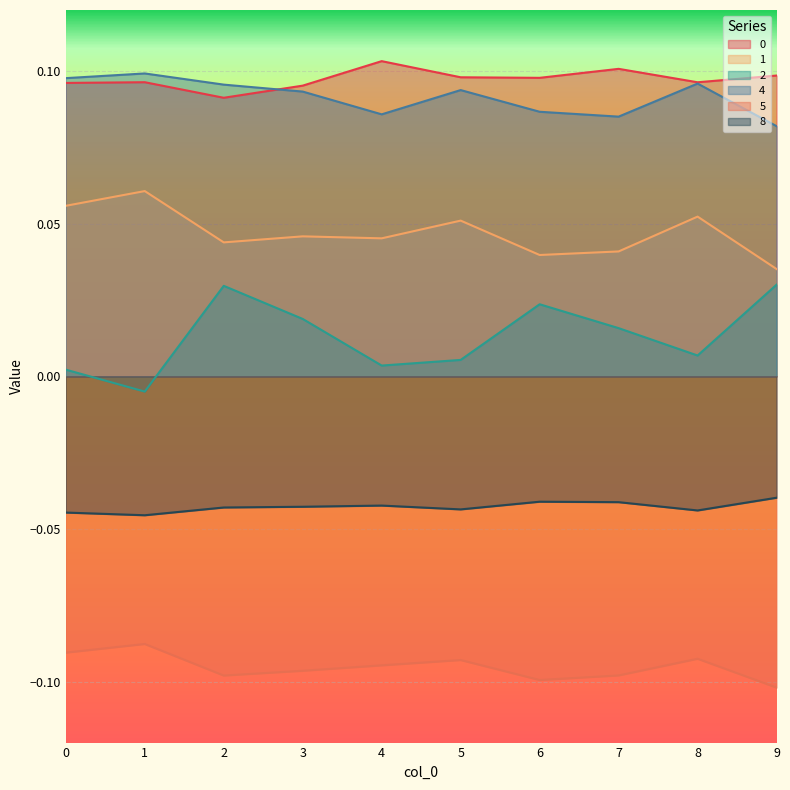

Reading right to left, what are all the values shown in this chart?

0: 9=0.1	8=0.1	7=0.1	6=0.1	5=0.1	4=0.1	3=0.1	2=0.1	1=0.1	0=0.1
1: 9=0.0	8=0.1	7=0.0	6=0.0	5=0.1	4=0.0	3=0.0	2=0.0	1=0.1	0=0.1
2: 9=0.0	8=0.0	7=0.0	6=0.0	5=0.0	4=0.0	3=0.0	2=0.0	1=-0.0	0=0.0
4: 9=0.1	8=0.1	7=0.1	6=0.1	5=0.1	4=0.1	3=0.1	2=0.1	1=0.1	0=0.1
5: 9=-0.1	8=-0.1	7=-0.1	6=-0.1	5=-0.1	4=-0.1	3=-0.1	2=-0.1	1=-0.1	0=-0.1
8: 9=-0.0	8=-0.0	7=-0.0	6=-0.0	5=-0.0	4=-0.0	3=-0.0	2=-0.0	1=-0.0	0=-0.0